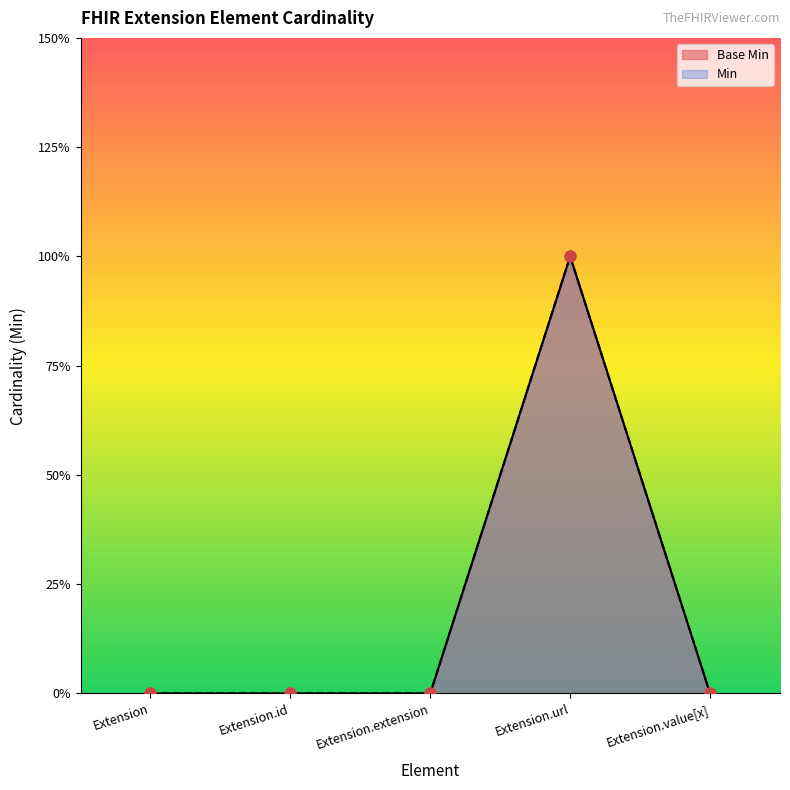

What are all the series names shown in the legend?

Base Min, Min